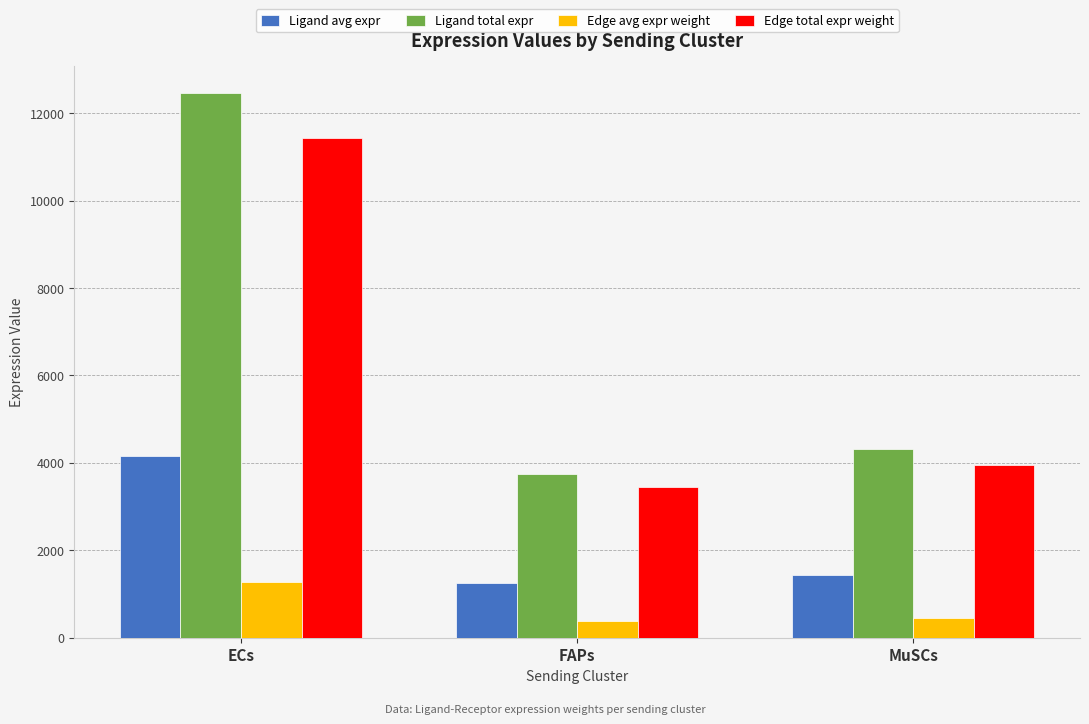

What position from the left is FAPs?

2